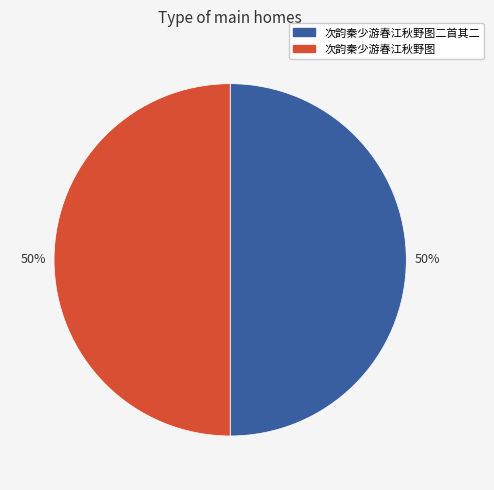

To the nearest percent, what is the average slice percentage?

50%